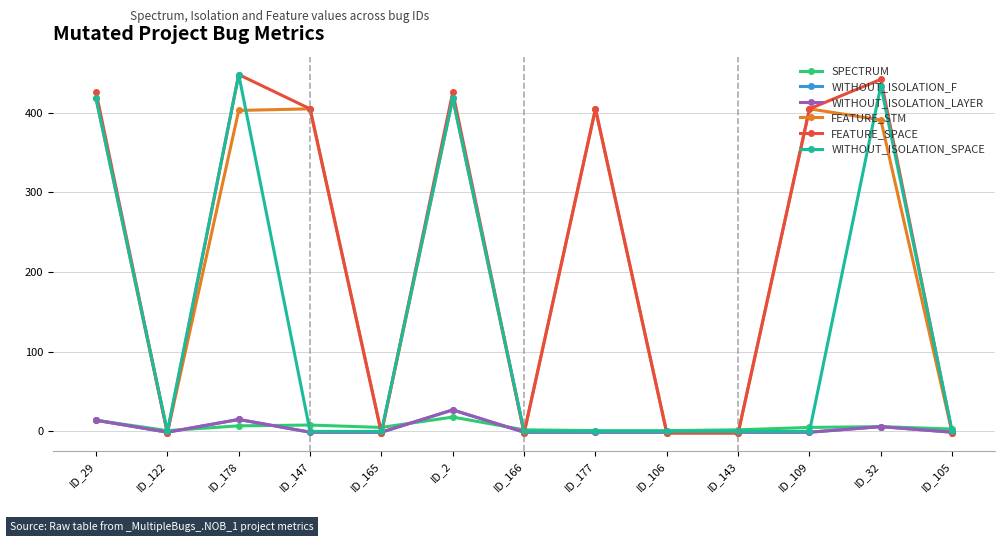

How many categories are shown in the chart?

13